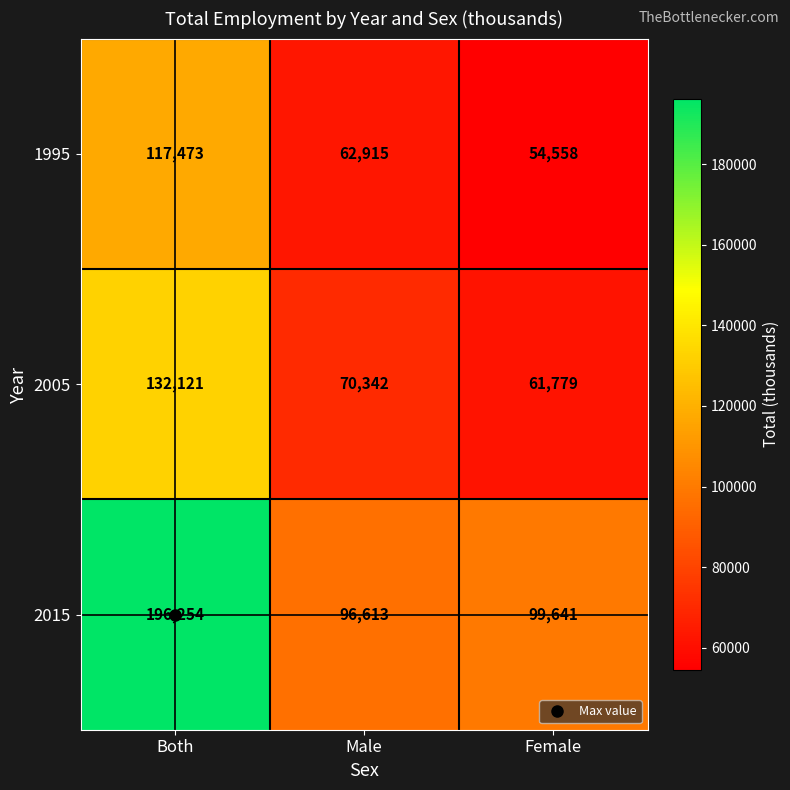

Between Both and Female, which series saw the biggest shift?

2015